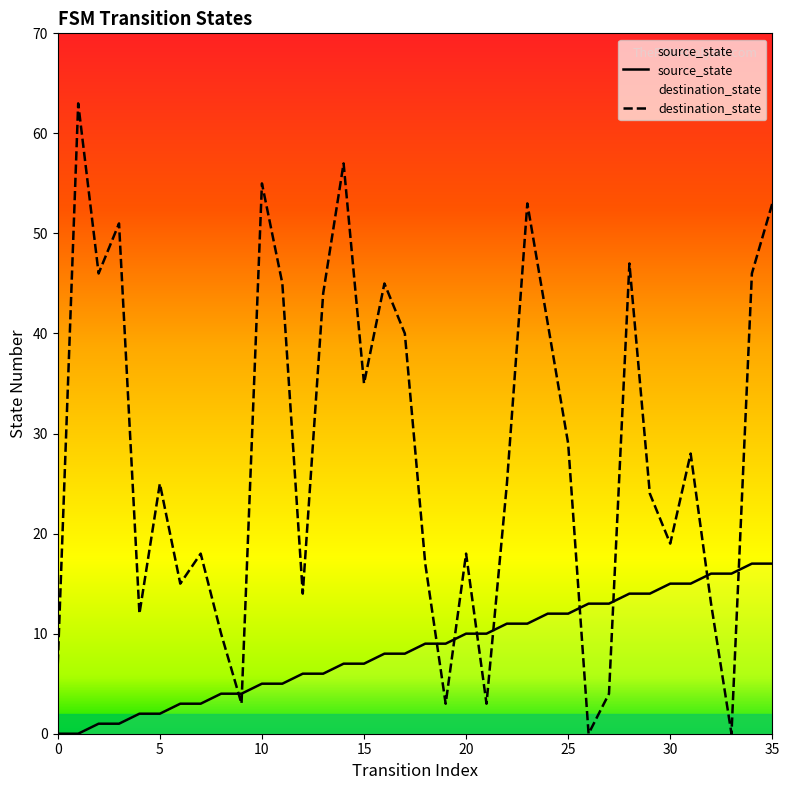

What is the sum of the destination_state values at 2 and 35?

99